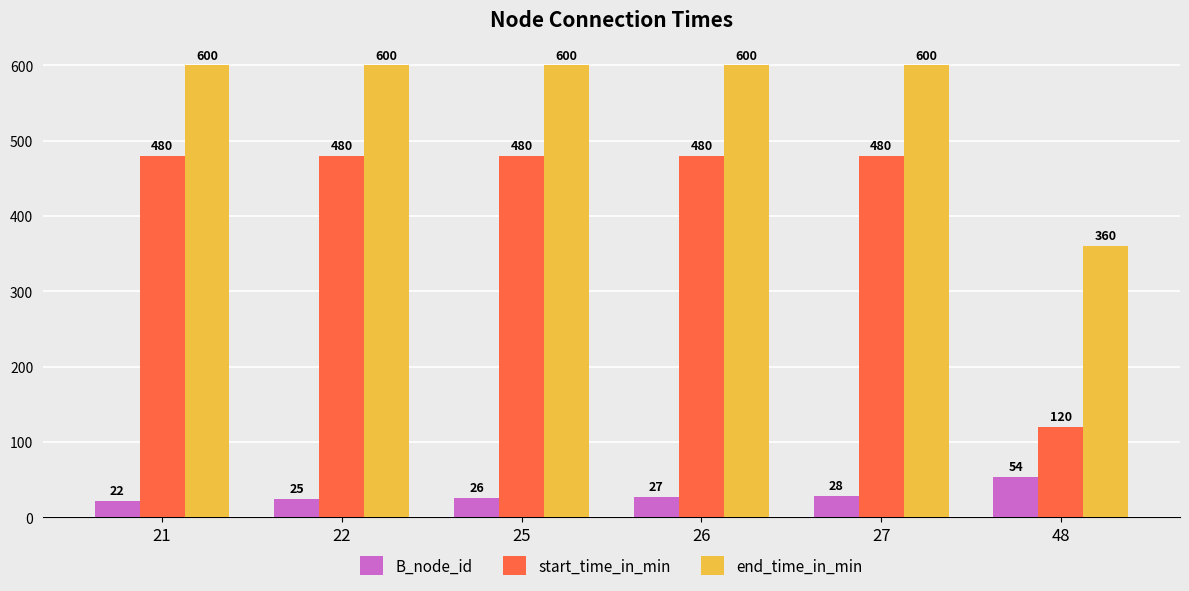

Which series has the largest total across all categories?

end_time_in_min